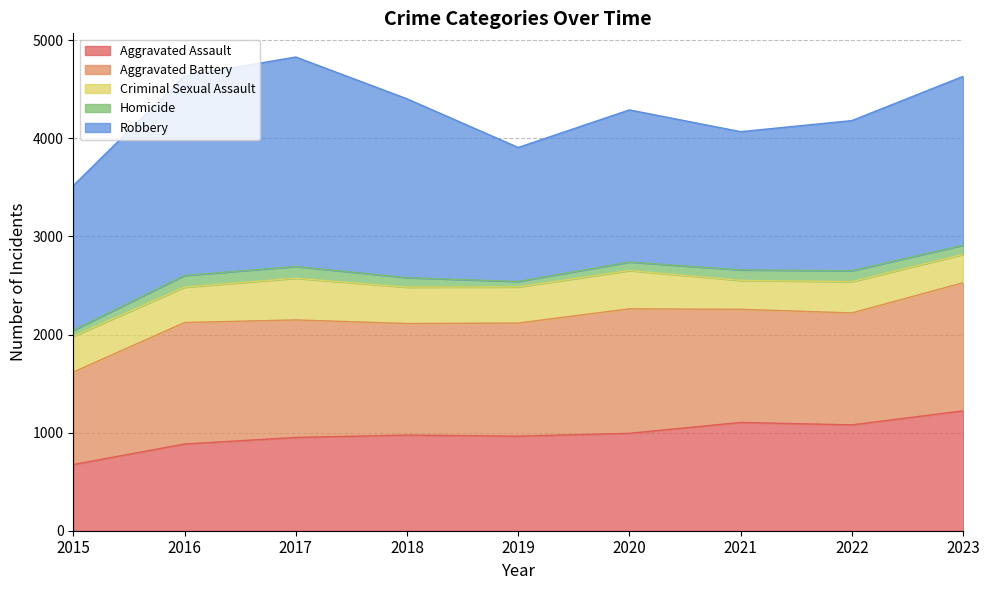

Count the number of data series in this chart.

5